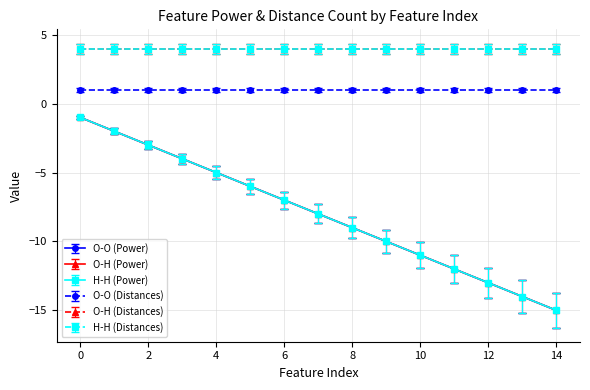

True or false: H-H (Power) and O-O (Power) cross at least once.

False